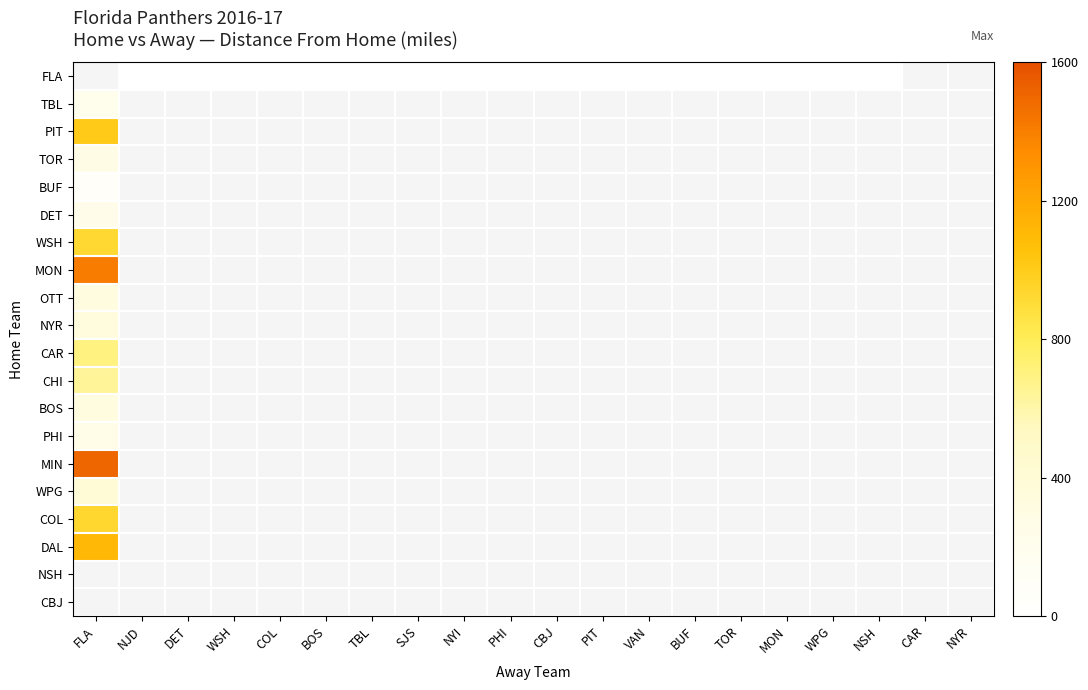

What is the lowest value of the CAR series?

699.0